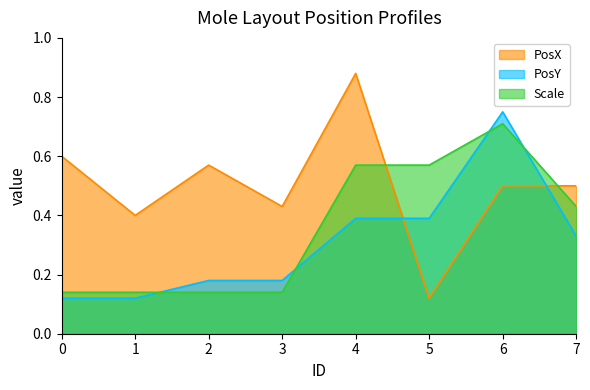

Reading right to left, extract all data points from this chart.

PosX: 7=0.5	6=0.5	5=0.1	4=0.9	3=0.4	2=0.6	1=0.4	0=0.6
PosY: 7=0.3	6=0.8	5=0.4	4=0.4	3=0.2	2=0.2	1=0.1	0=0.1
Scale: 7=0.4	6=0.7	5=0.6	4=0.6	3=0.1	2=0.1	1=0.1	0=0.1